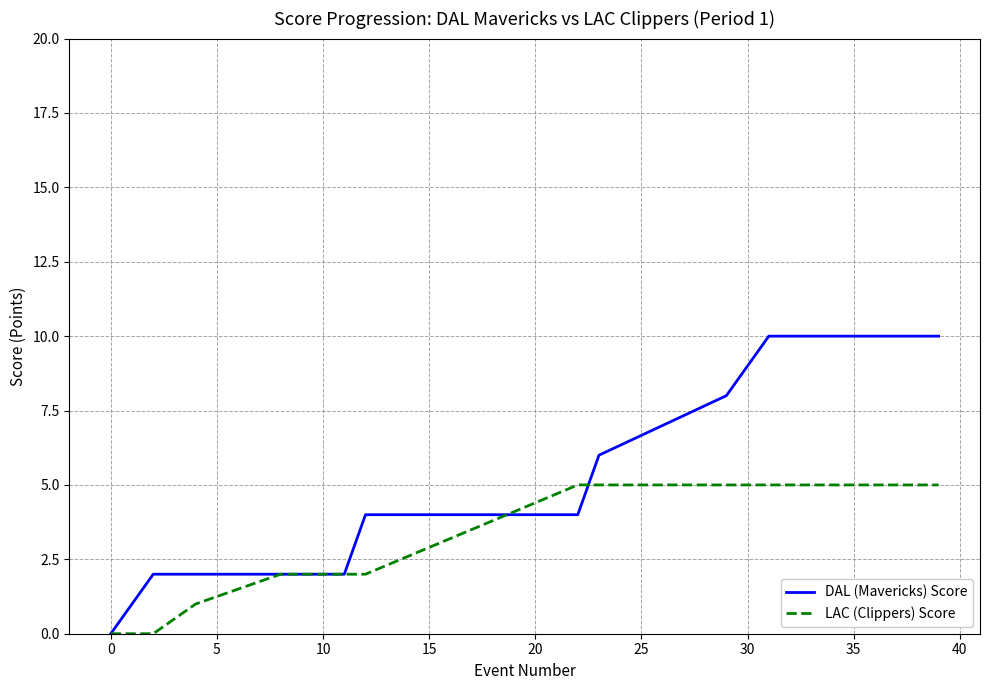

Which series has the largest total across all categories?

DAL (Mavericks) Score